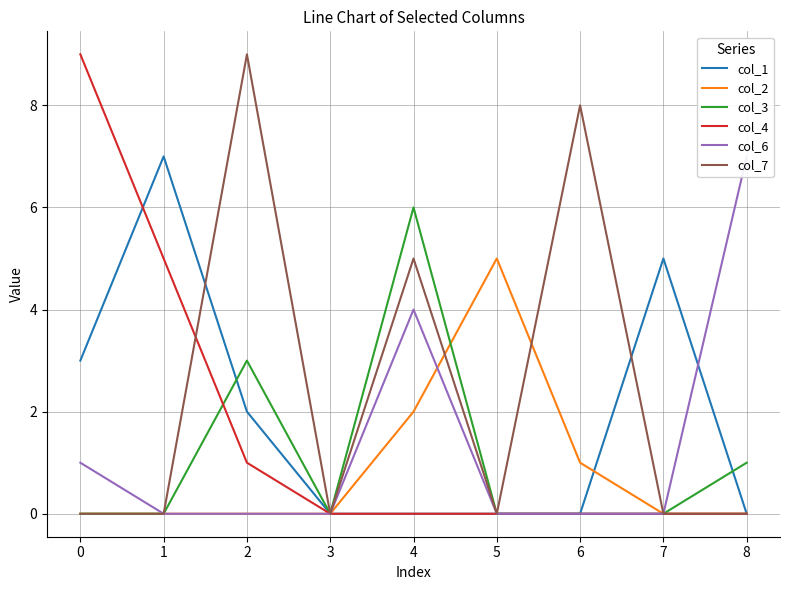

Reading right to left, extract all data points from this chart.

col_1: 0	5	0	0	0	0	2	7	3
col_2: 0	0	1	5	2	0	0	0	0
col_3: 1	0	0	0	6	0	3	0	0
col_4: 0	0	0	0	0	0	1	5	9
col_6: 7	0	0	0	4	0	0	0	1
col_7: 0	0	8	0	5	0	9	0	0